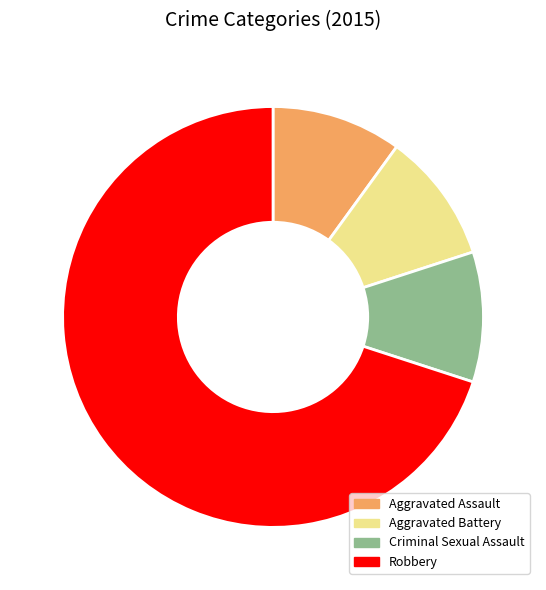

Which category has the biggest portion of the pie?

Robbery